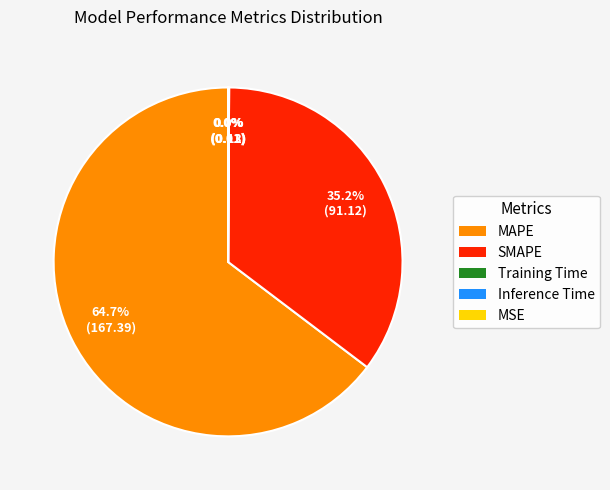

What is the ratio of the value at SMAPE to the value at MAPE?

0.5